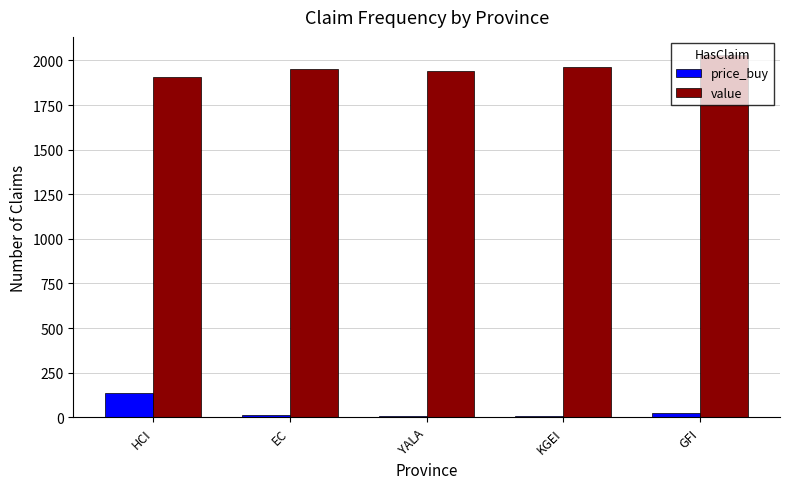

Is the value of price_buy at YALA greater than the value of value at EC?

No